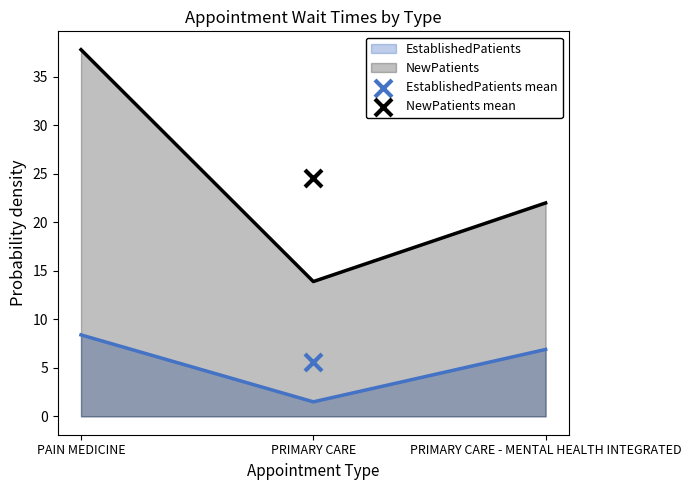

Which series contains the lowest Y value?

EstablishedPatients